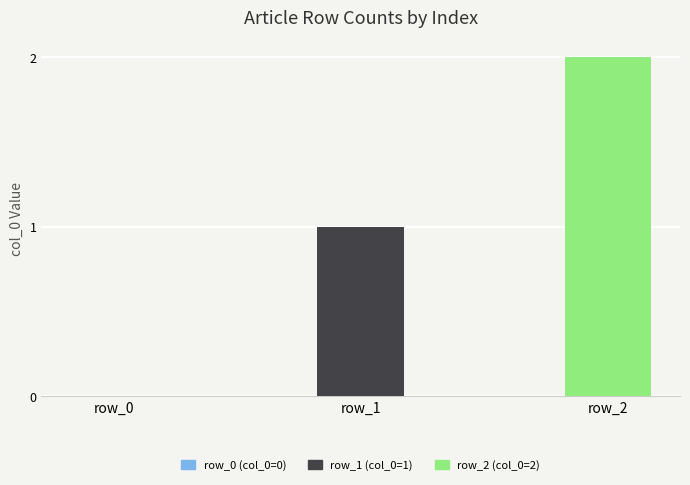

Are the bars horizontal?

No